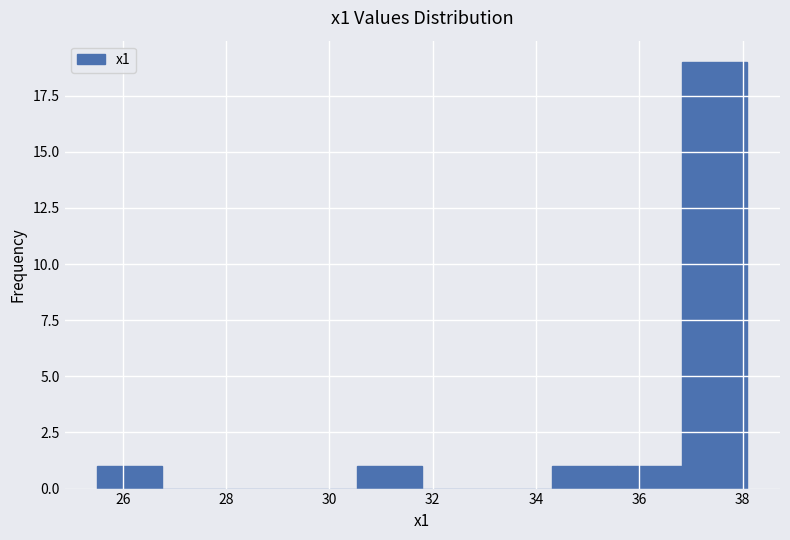

Which range on the x-axis has the tallest bar?

36.8 to 38.0